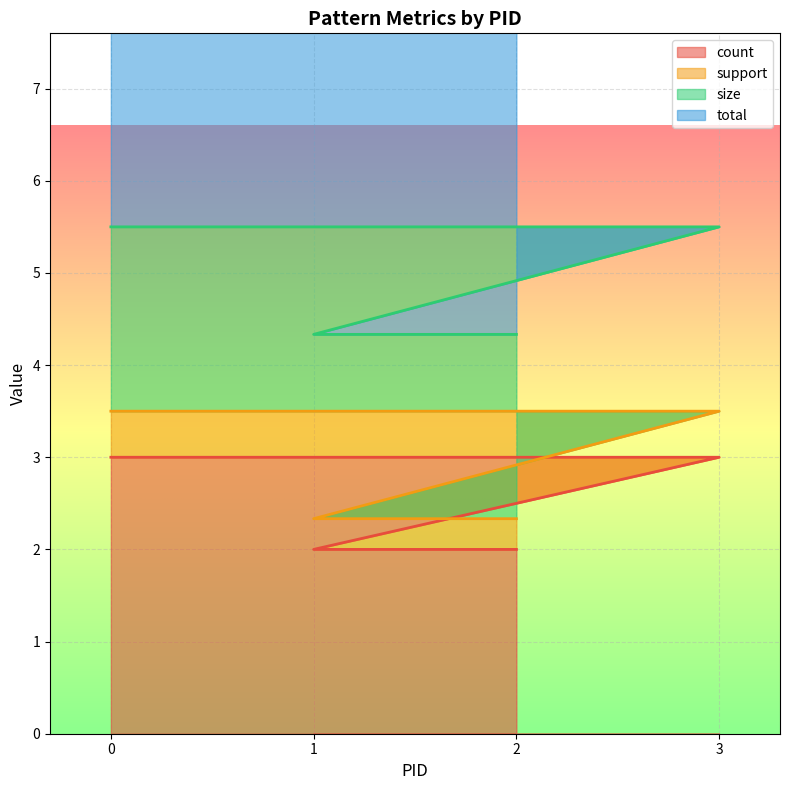

True or false: count has more than 1 interior local peaks.

False